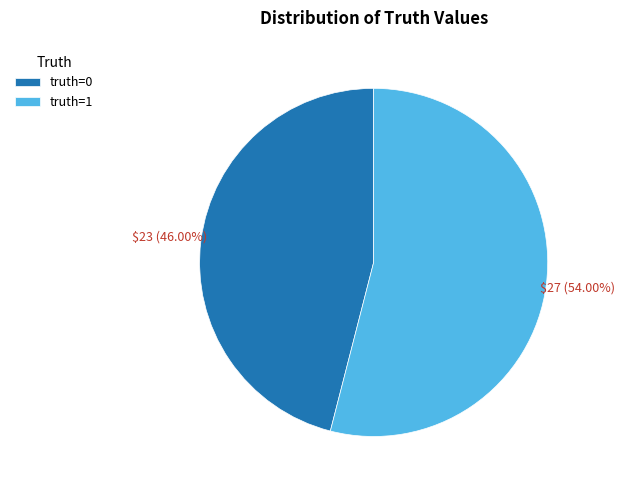

What percentage is the truth=0 slice, to the nearest percent?

46%